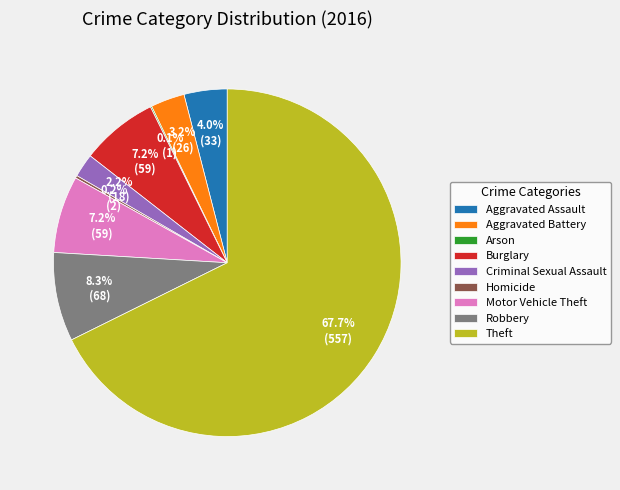

Which category has the biggest portion of the pie?

Theft